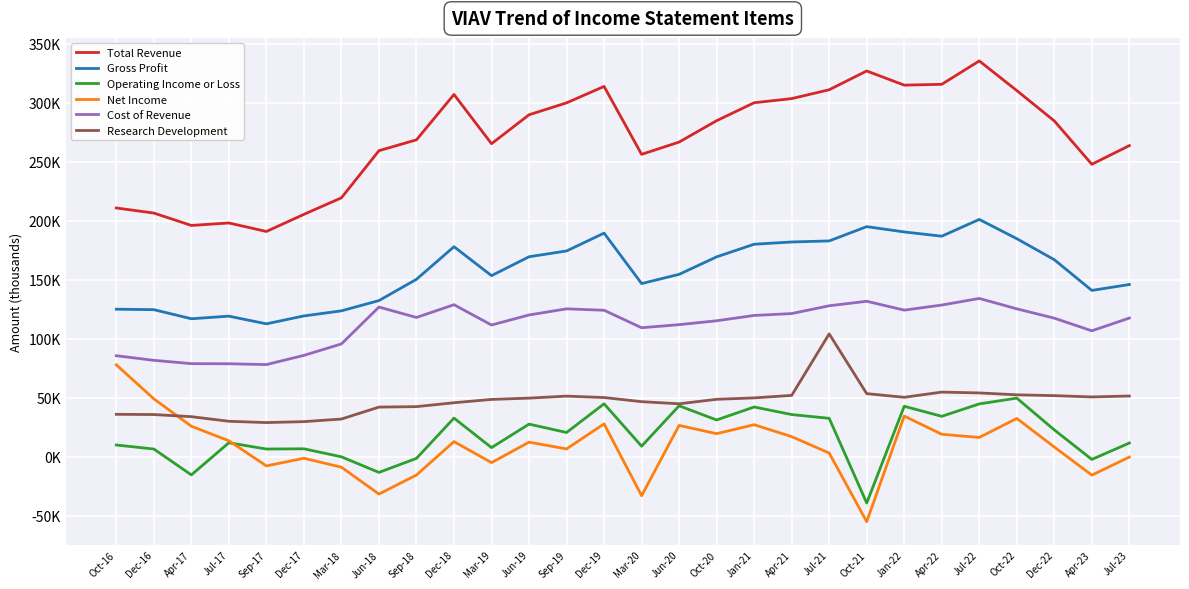

Is this an area chart (filled region under the line)?

No